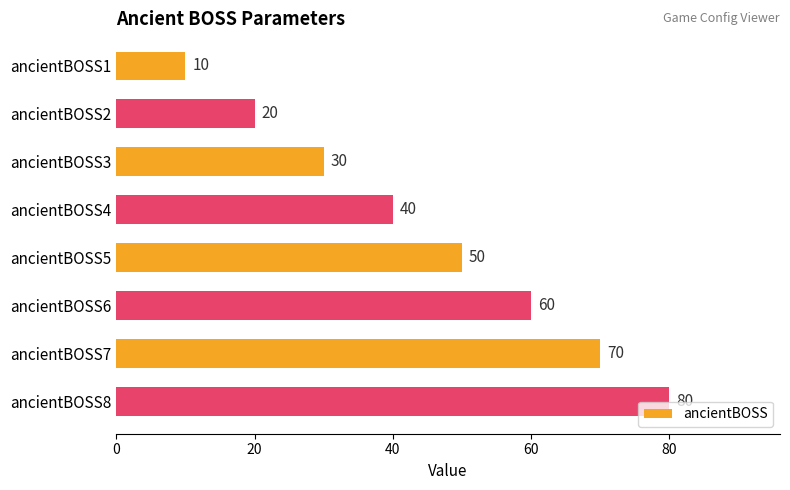

The chart shows a value of 16 at ancientBOSS3. True or false?

False